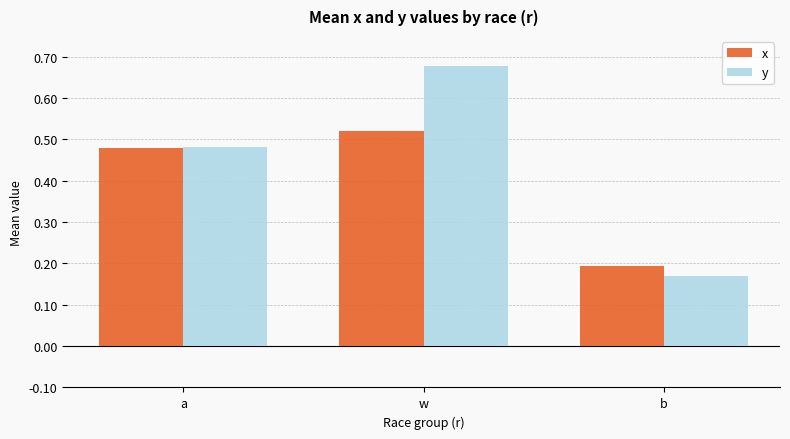

How many data points does each series have?

3